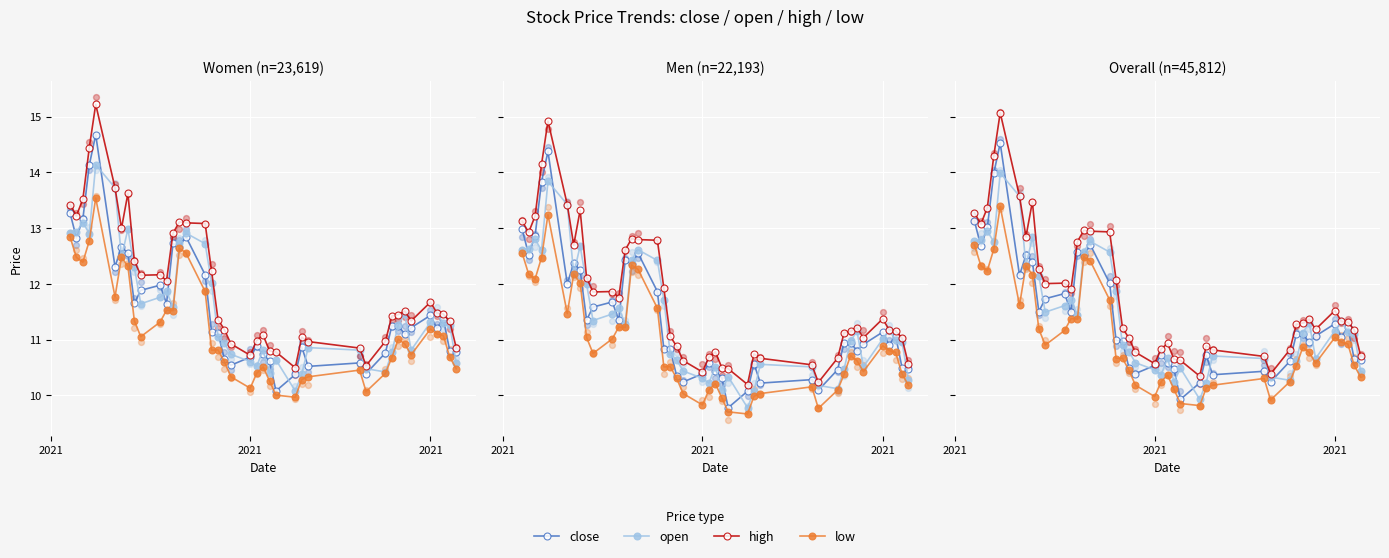

Is the value of close at 18 greater than the value of open at 19?

No